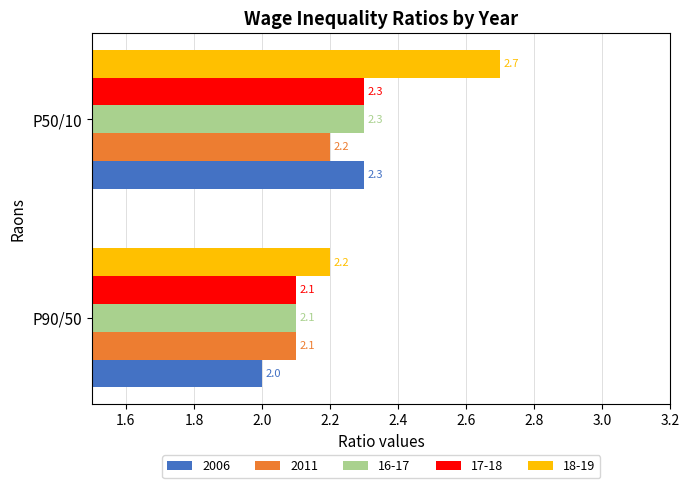

What is the sum of all 17-18 values?

4.4